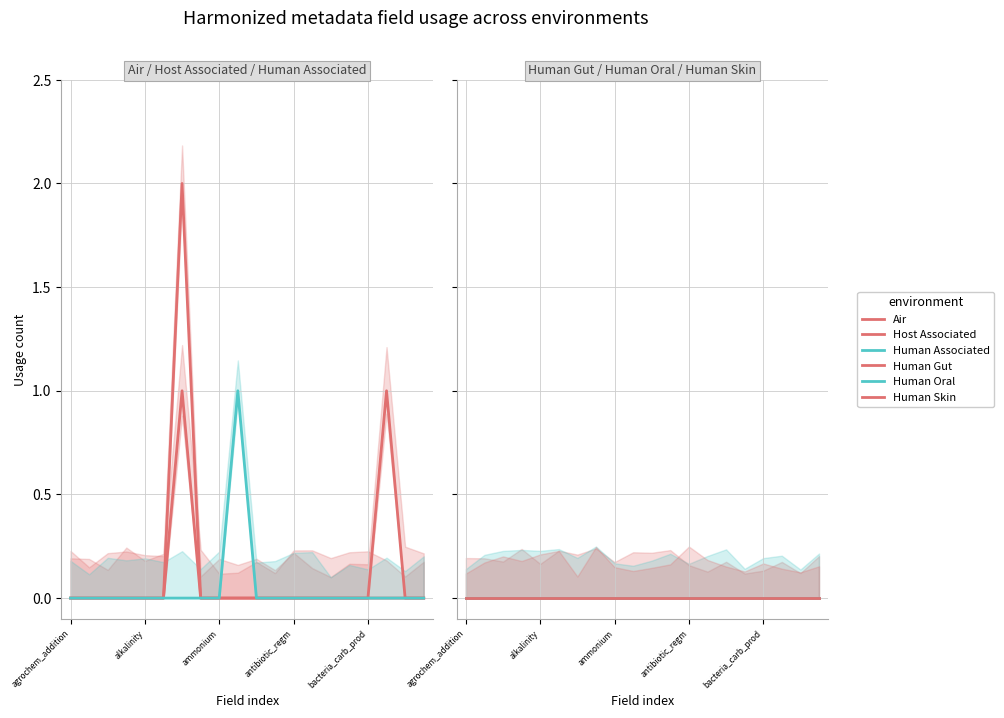

What is the label of the 6th point from the left?

5